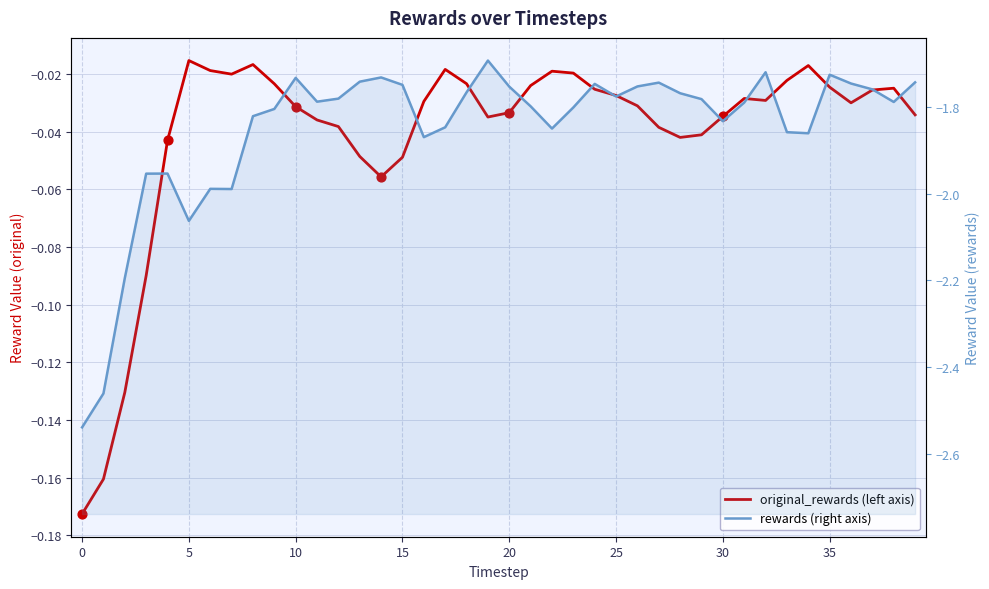

Which series reaches the minimum Y coordinate?

rewards